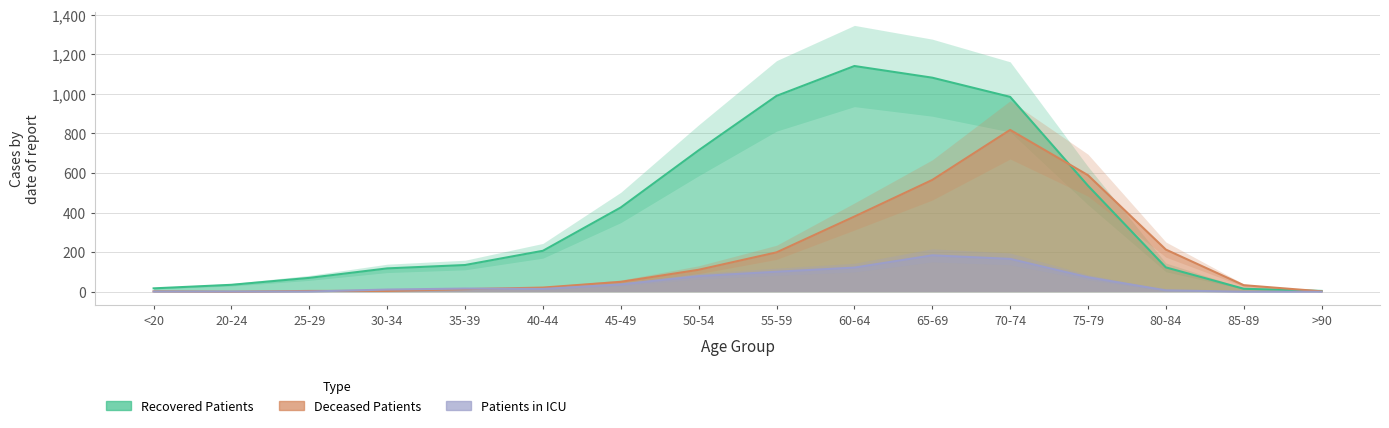

Rank the categories by recovered_patients value from lowest to highest.

>90, 85-89, <20, 20-24, 25-29, 30-34, 80-84, 35-39, 40-44, 45-49, 75-79, 50-54, 70-74, 55-59, 65-69, 60-64